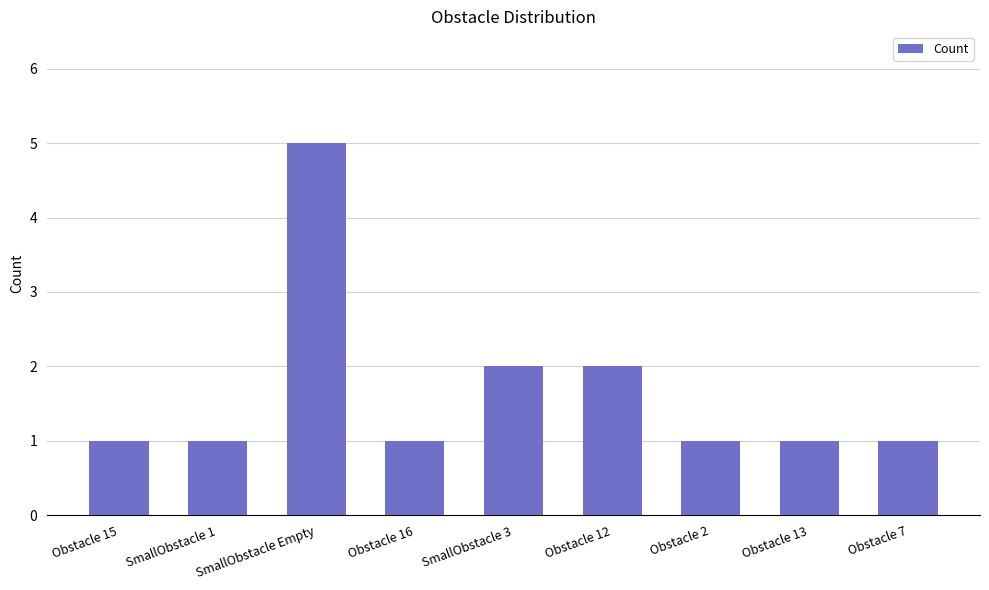

Reading right to left, what are all the values shown in this chart?

Obstacle 7=1	Obstacle 13=1	Obstacle 2=1	Obstacle 12=2	SmallObstacle 3=2	Obstacle 16=1	SmallObstacle Empty=5	SmallObstacle 1=1	Obstacle 15=1